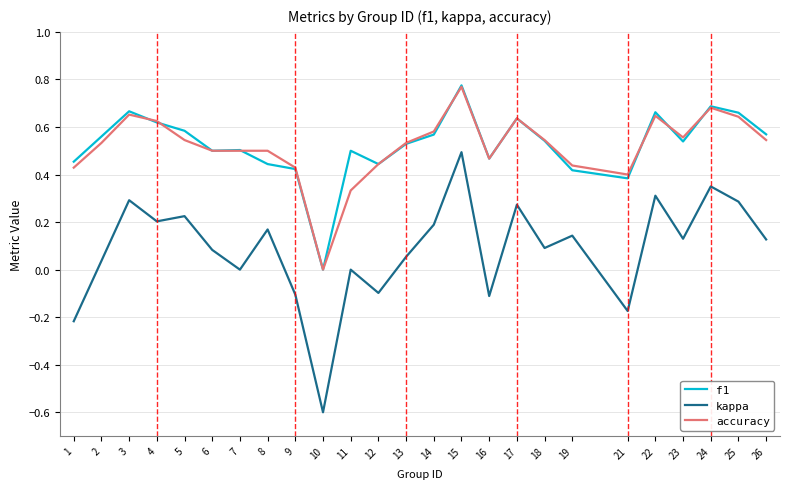

The value of kappa at 13 is 0.1. True or false?

True